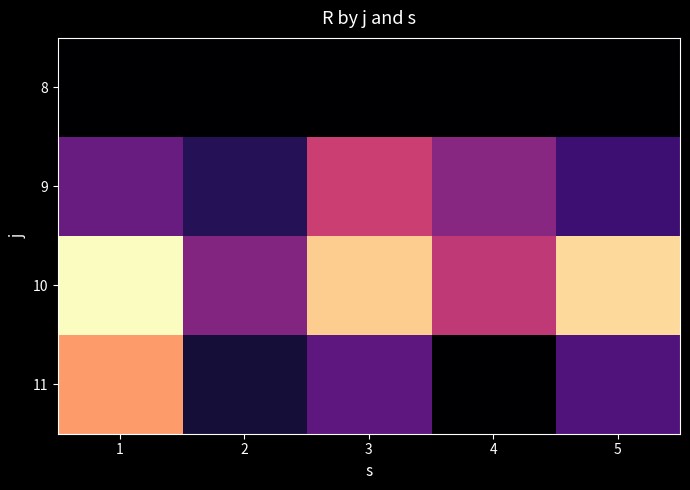

Count the number of data series in this chart.

4